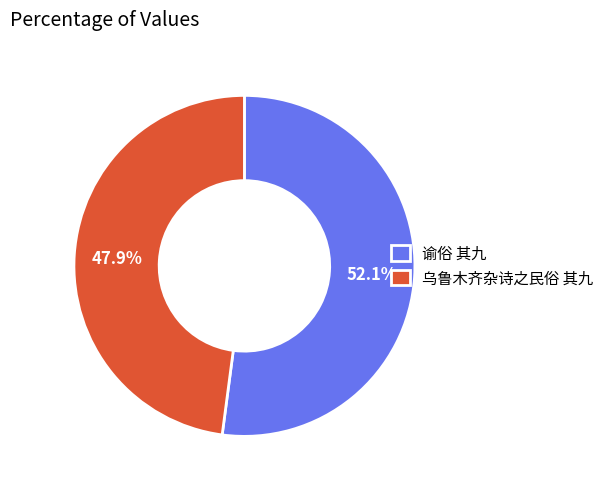

How much of the chart is everything except 谕俗 其九?

47.9%